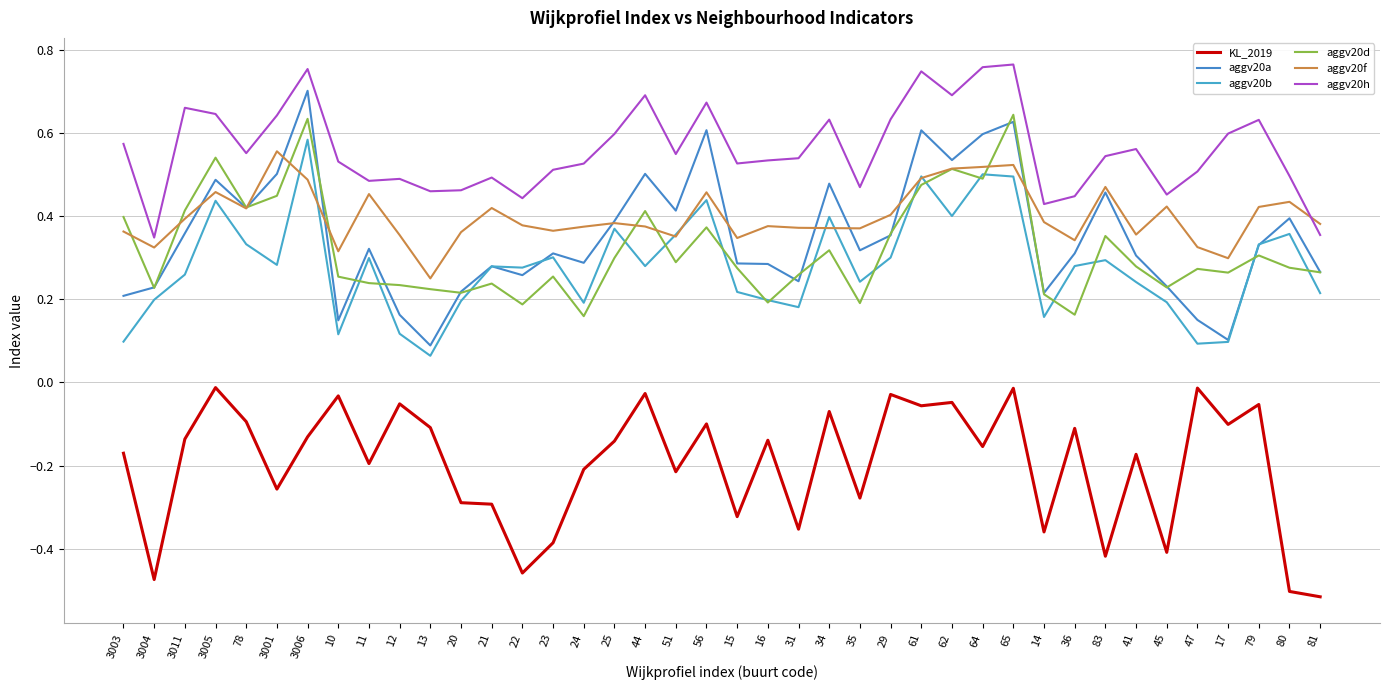

How many aggv20a values are between 0 and 1?

40